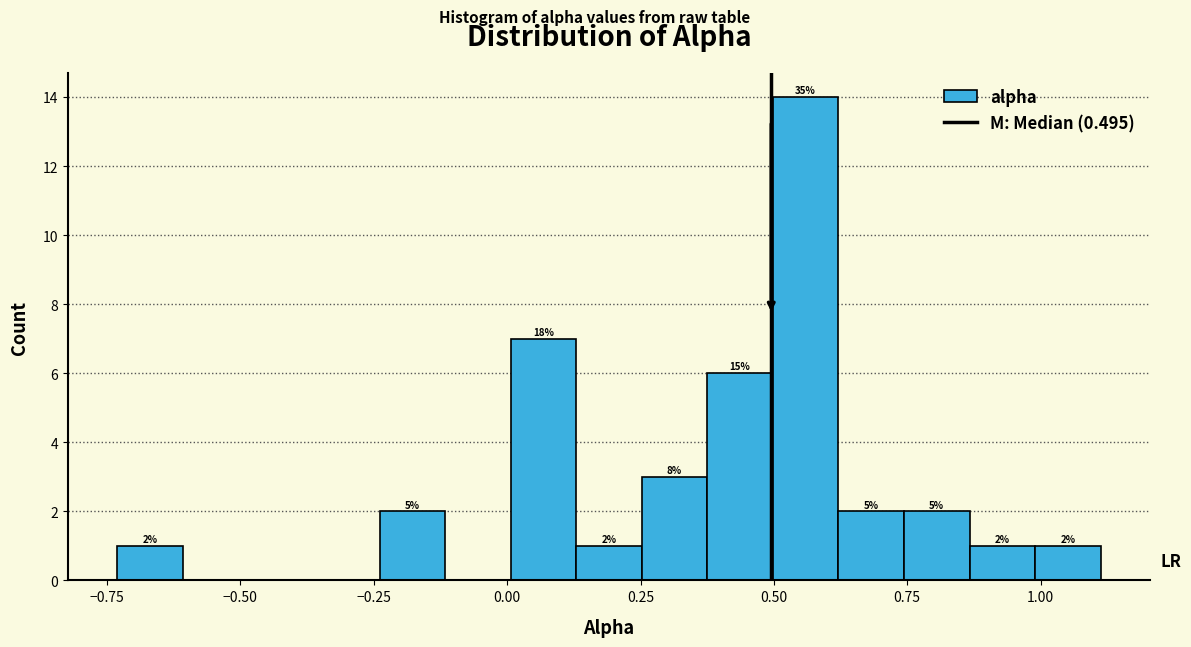

Around what value on the x-axis is the tallest bar? Give the approximate position of its centre, as read against the axis.

0.55